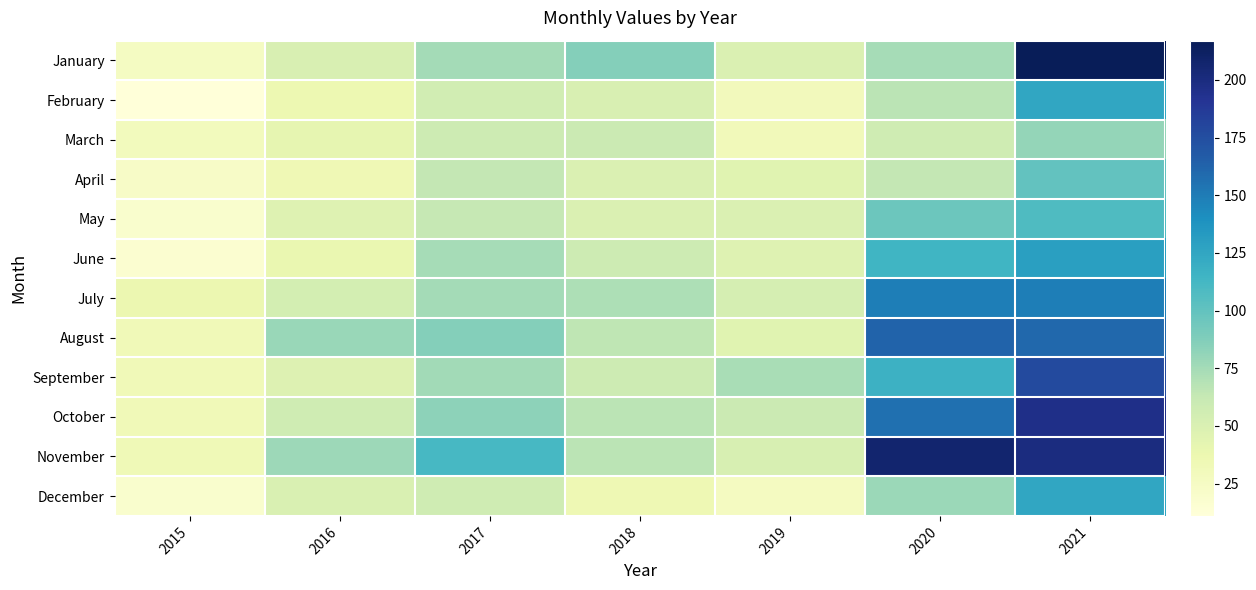

What is the spread (max minus min) of values at 2017?

55